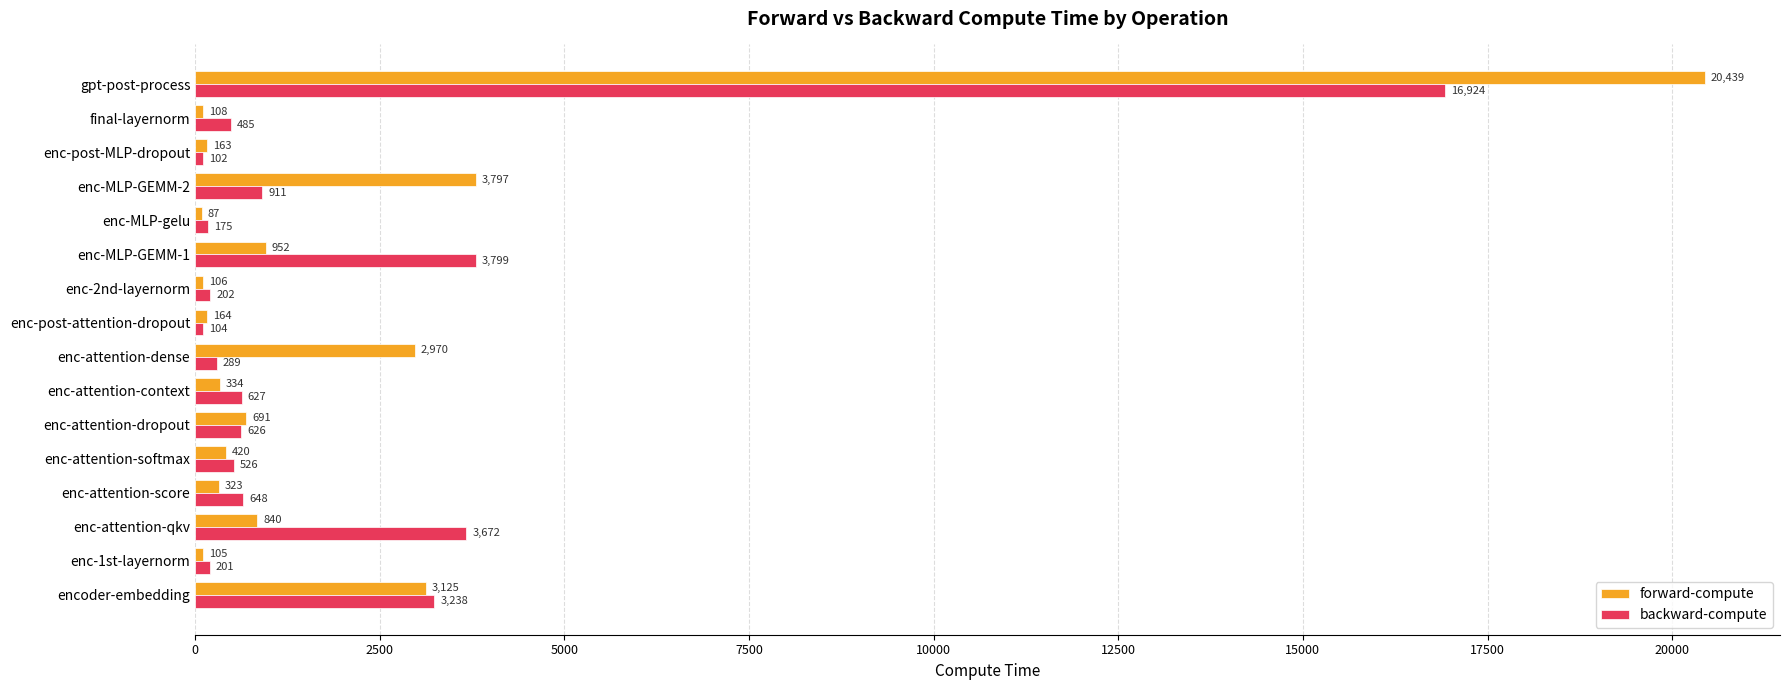

What are all the series names shown in the legend?

forward-compute, backward-compute